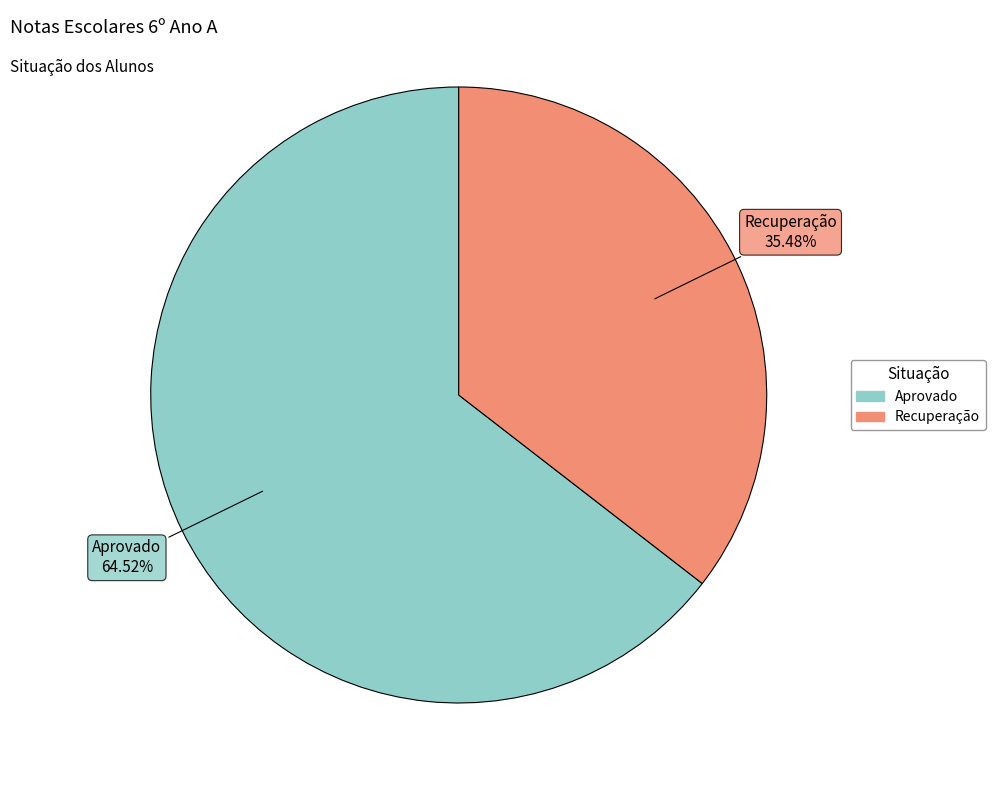

What is the smallest slice in the pie chart?

Recuperação